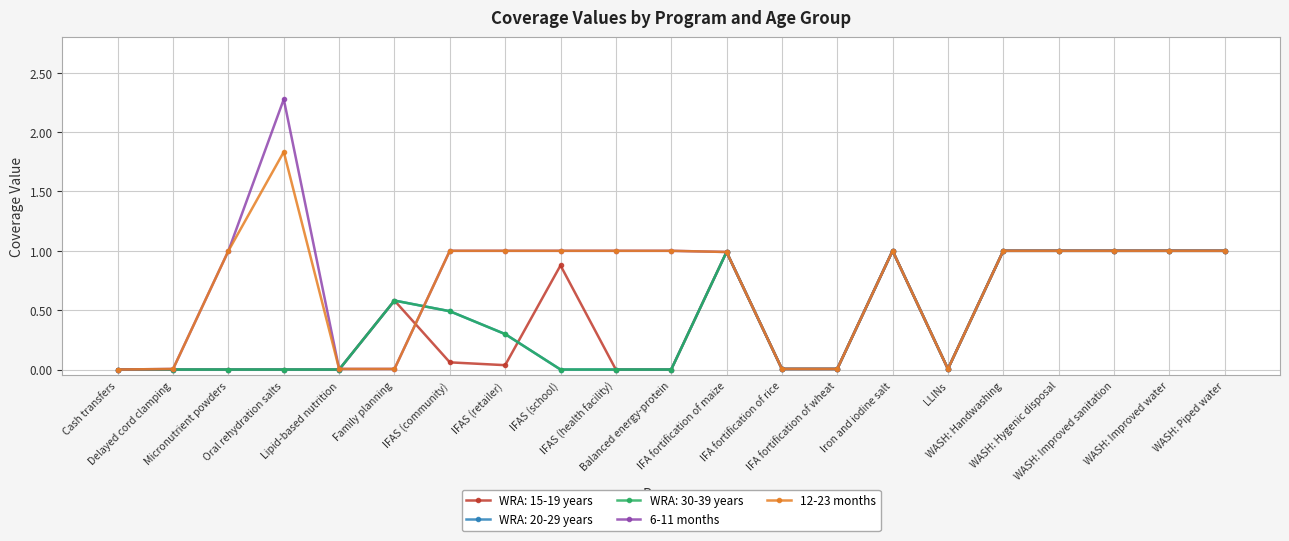

Which label corresponds to the smallest value in the chart?

Cash transfers